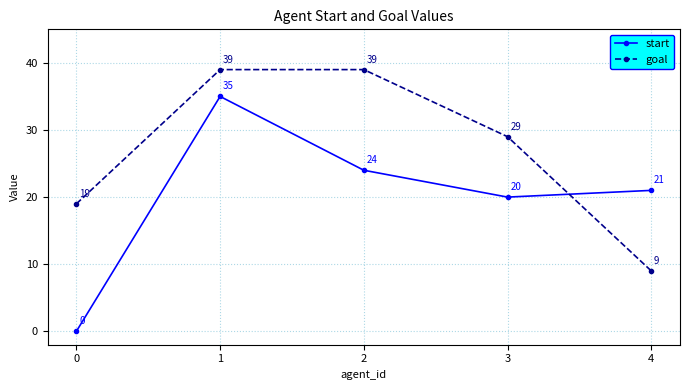

Which series has the largest range (max minus min)?

start